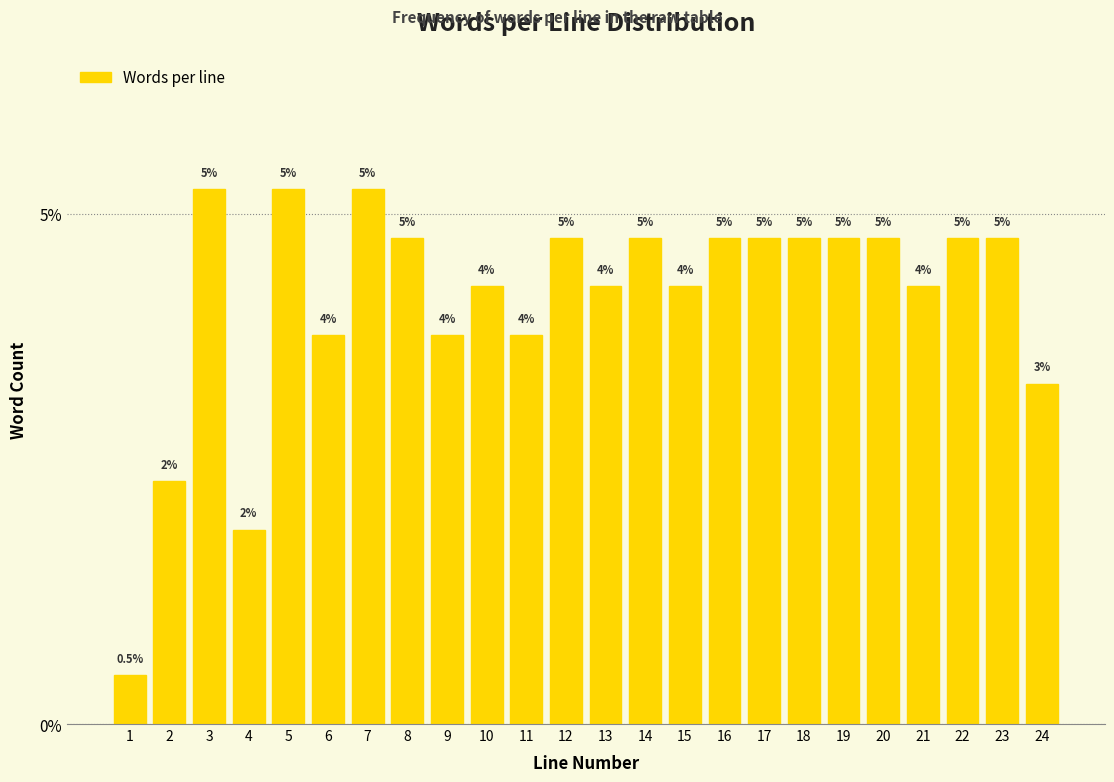

How many bars are there in total?

24